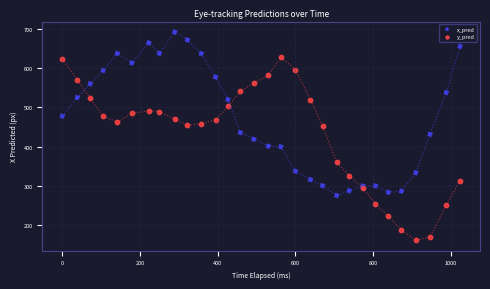

Which series contains the lowest Y value?

y_pred